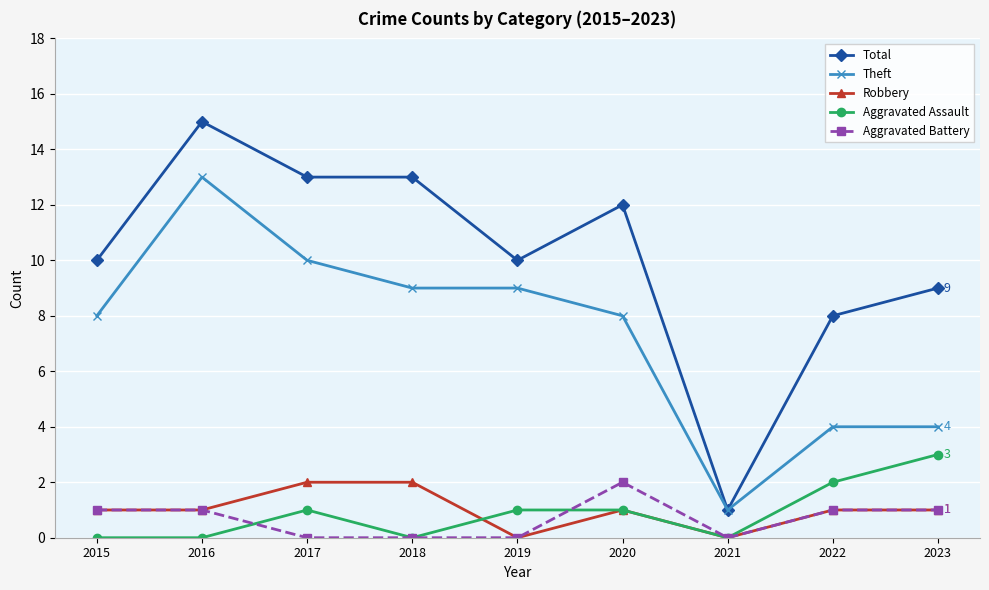

What is the difference between the second highest and second lowest values in the Aggravated Battery series?

1